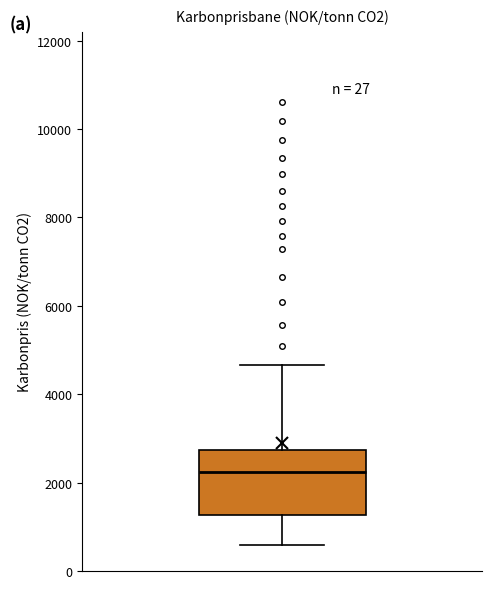

Transcribe this box plot: give where the median line is, the range the box spans, and where the two whiskers end, as read against the y-axis. The values are not printed on the chart, so give them approximately, as read against the axis.

median 2200, box 1200 to 2800, whiskers 600 to 4600